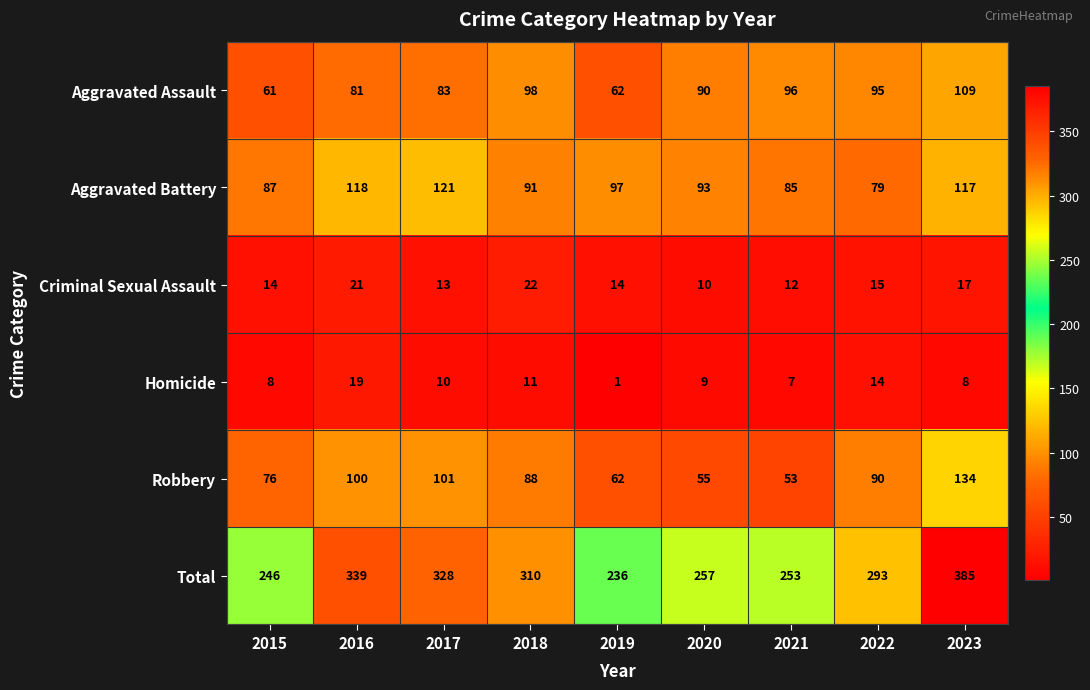

At how many categories does at least one series exceed 20?

9